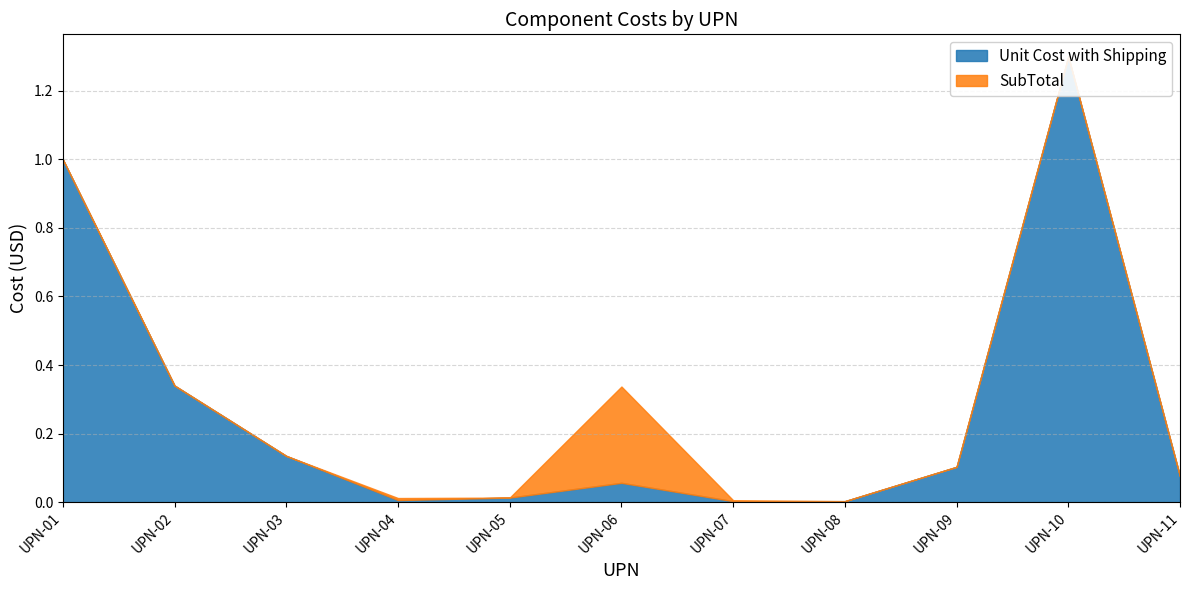

What are all the series names shown in the legend?

SubTotal, Unit Cost with Shipping